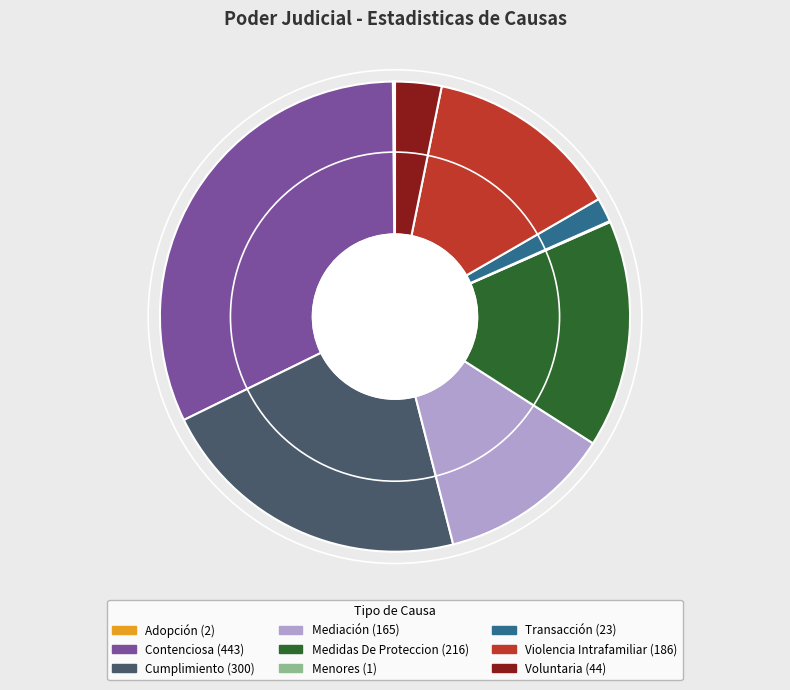

Which has a higher value, Medidas De Proteccion or Cumplimiento?

Cumplimiento